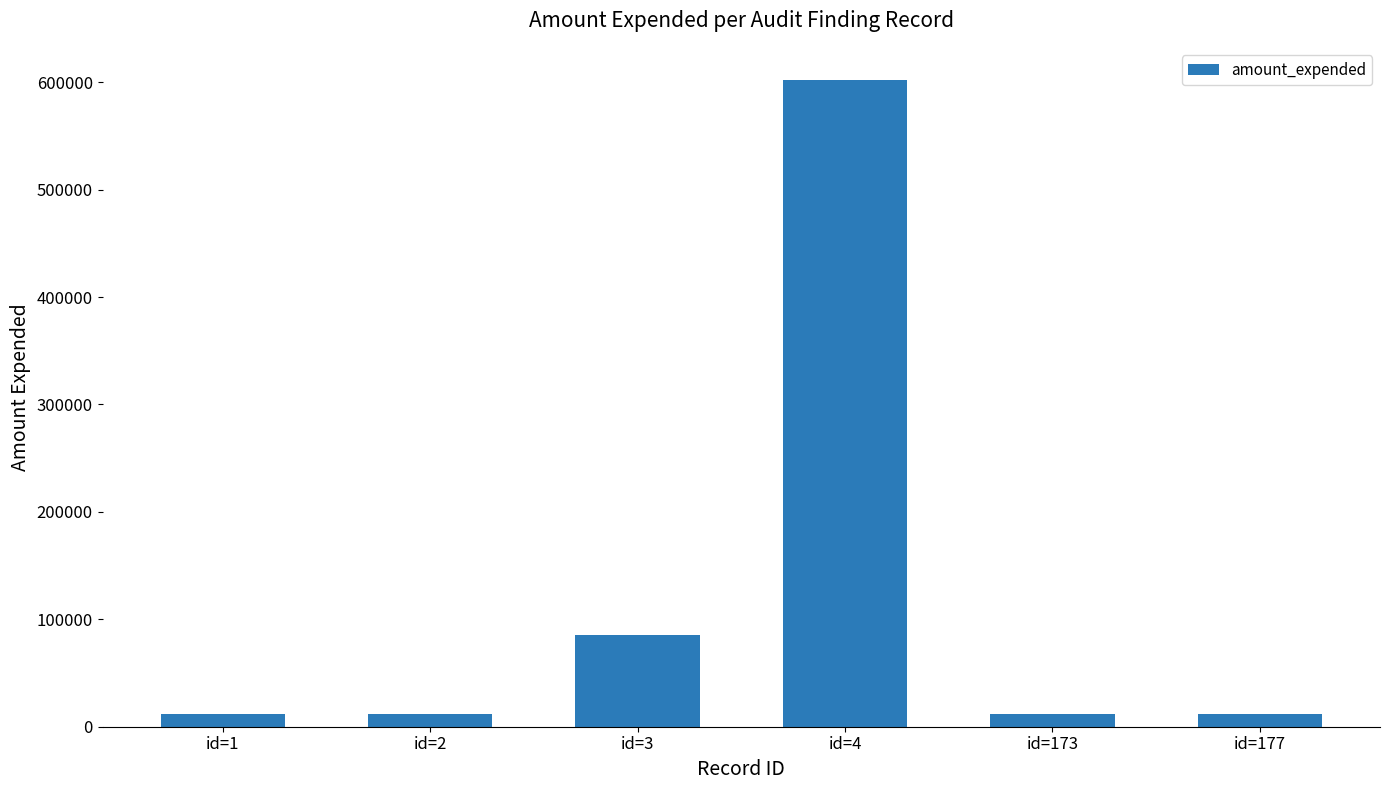

What is the change in value from id=1 to id=3?

+73929